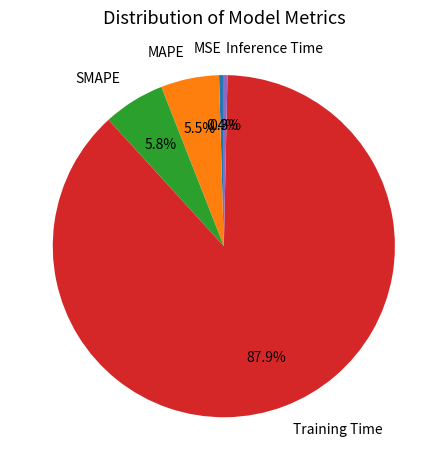

The SMAPE slice represents 16% of the pie. True or false?

False